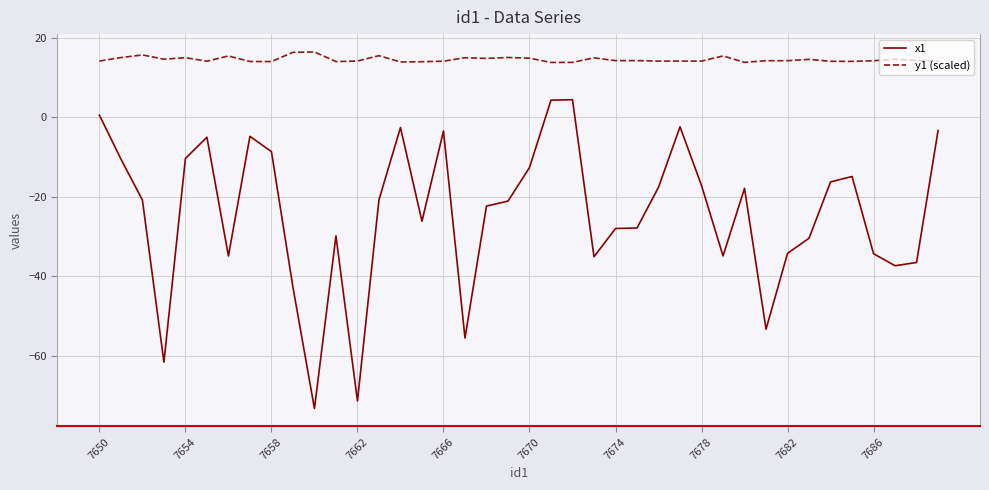

Which series has the largest total across all categories?

y1 (scaled)